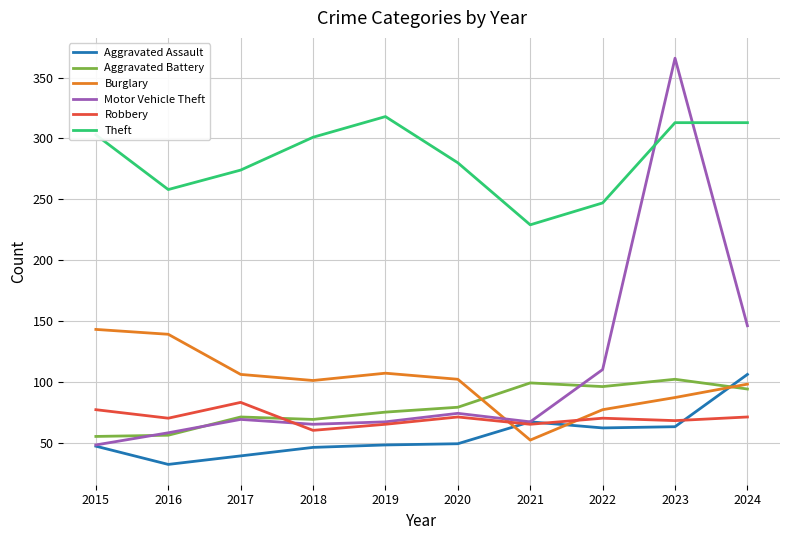

What value does the Aggravated Battery series have at 2022, to the nearest 10?

100